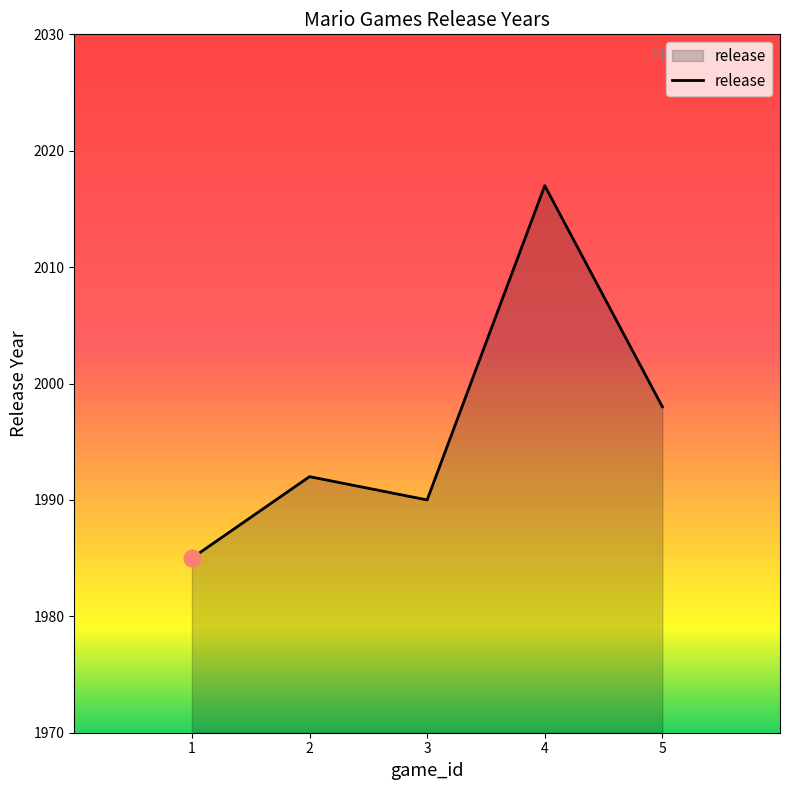

At which label is the value closest to 2001?

5